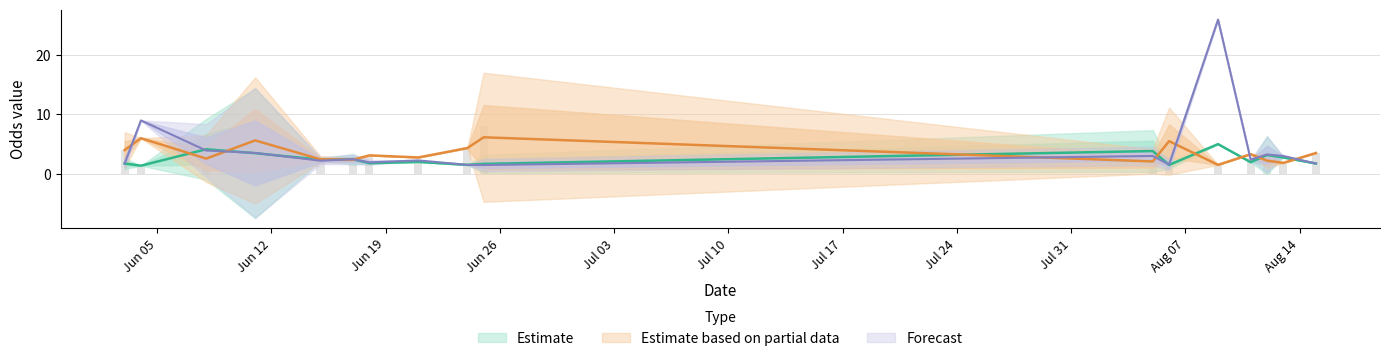

Reading left to right, transcribe all the data shown in this chart.

oddH: 1.6	2.2	1.4	1.4	1.4	3.5	7.5	6.0	2.2	2.0	1.9	1.4	17.0	1.4	1.7	1.1	1.2	2.3	2.5	2.1	2.8	1.8	1.8	1.8	2.0	1.5	2.2	1.1	4.0	5.5	2.0	1.2	1.7	5.0	1.9	2.4	2.1	5.0	2.8	1.7
oddA: 4.0	2.5	5.5	6.0	6.0	1.7	1.2	1.4	2.4	2.6	3.0	5.0	1.1	2.8	3.5	17.0	10.0	2.6	2.2	2.5	2.2	3.1	3.1	3.1	2.8	4.3	2.3	10.0	1.6	1.3	3.2	7.5	3.5	1.5	3.3	2.4	2.8	1.5	1.8	3.5
oddH_op: 1.6	2.2	1.4	9.0	1.6	3.2	6.5	6.0	2.2	2.0	1.9	1.4	17.0	1.9	1.7	1.1	1.1	2.0	2.4	2.1	2.8	1.8	1.8	2.1	2.2	1.5	1.8	1.1	2.5	3.9	2.6	1.2	1.9	26.0	2.4	2.4	2.4	5.0	3.0	1.7
oddA_op: 4.0	2.5	5.5	1.2	4.3	1.8	1.4	1.4	2.4	2.6	3.0	5.0	1.1	2.8	3.5	17.0	13.0	3.2	2.2	2.5	2.2	3.1	3.1	2.4	2.4	4.5	3.0	13.0	2.4	1.6	2.4	7.5	3.1	1.5	2.6	2.4	2.4	1.5	1.7	3.5